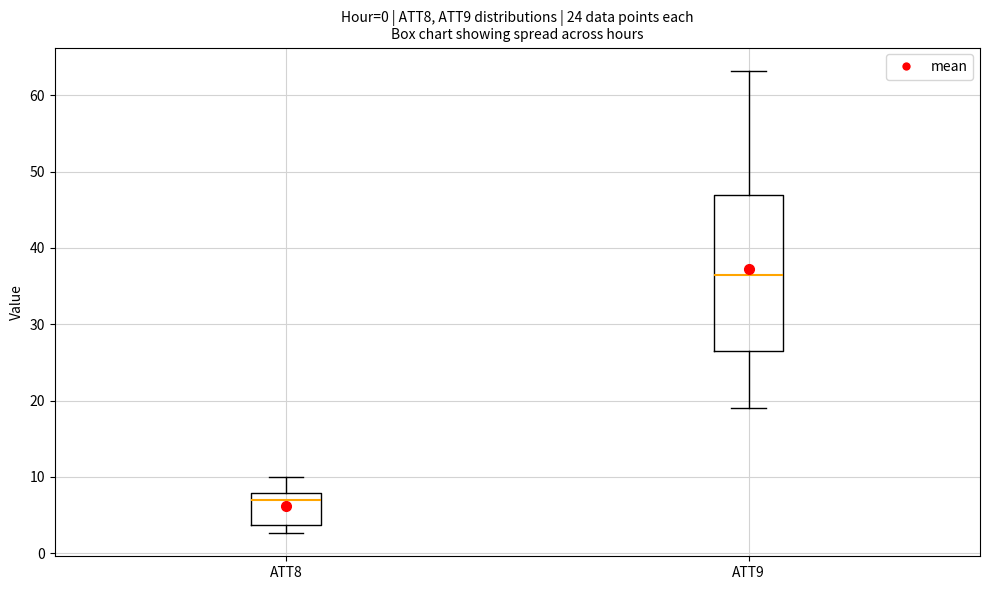

Comparing the boxes themselves (not the whiskers), which one is the tallest?

ATT9